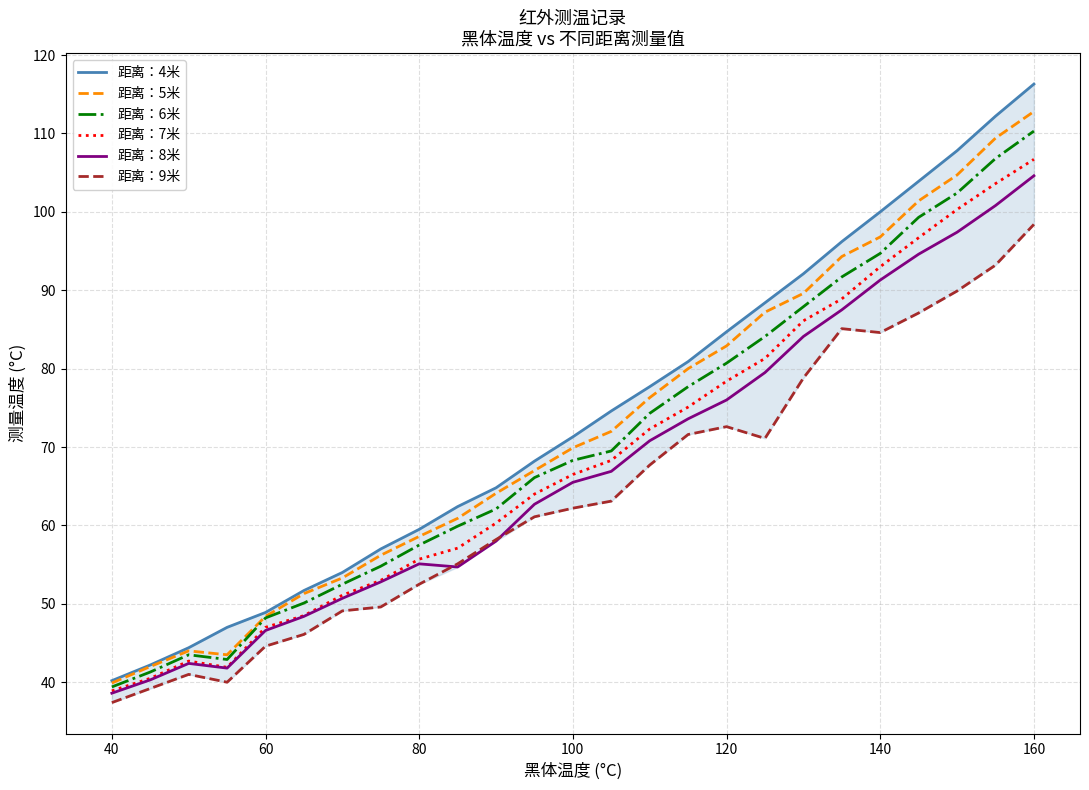

What is the value of the 距离：4米 point at the 19th from the left?

92.1